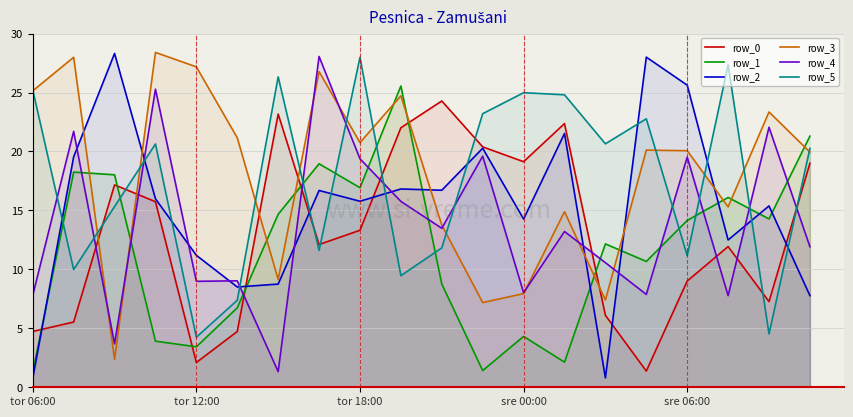

What is the difference between the second highest and minimum values in the row_3 series?

25.6